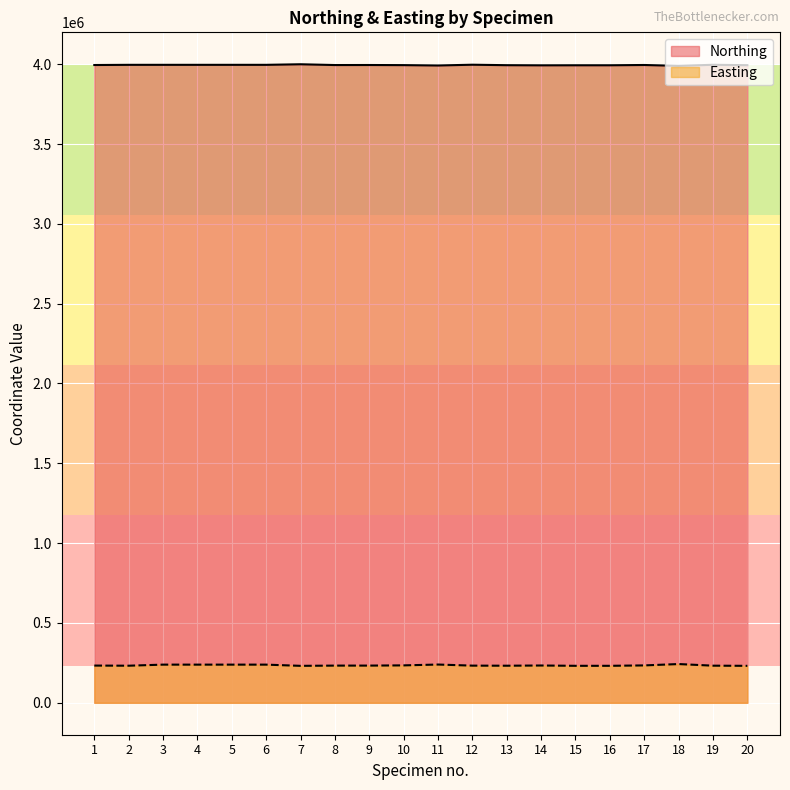

How many values in the Easting series are below 233157?

10